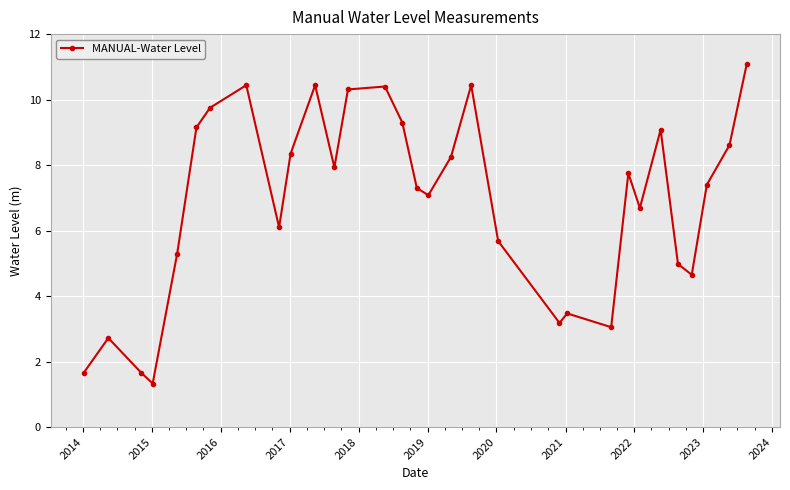

What is the value of the 5th point from the left?

5.3